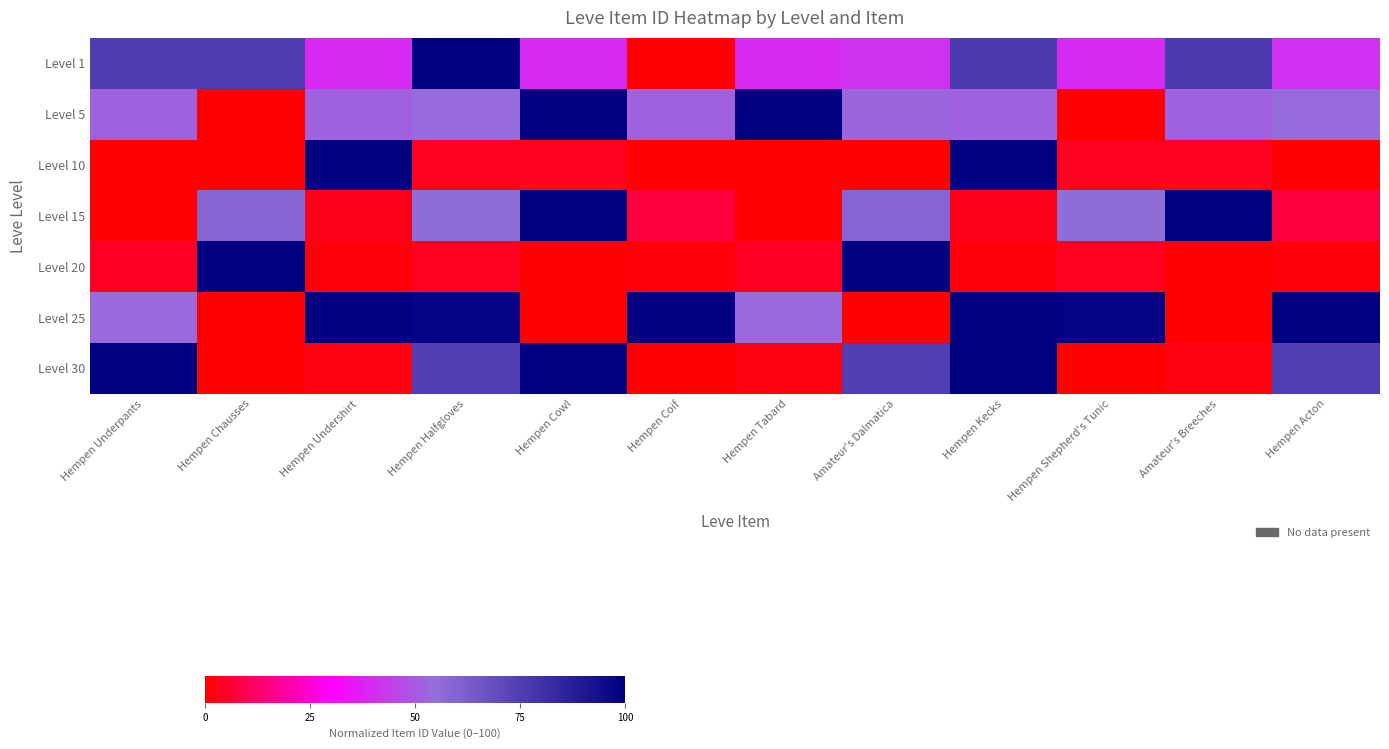

Reading left to right, extract all data points from this chart.

Level 1: Hempen Underpants=75.6	Hempen Chausses=75.9	Hempen Undershirt=39.2	Hempen Halfgloves=100.0	Hempen Cowl=39.7	Hempen Coif=0.0	Hempen Tabard=39.6	Amateur's Dalmatica=41.5	Hempen Kecks=76.3	Hempen Shepherd's Tunic=39.8	Amateur's Breeches=76.7	Hempen Acton=40.6
Level 5: Hempen Underpants=51.8	Hempen Chausses=0.0	Hempen Undershirt=51.6	Hempen Halfgloves=54.0	Hempen Cowl=99.5	Hempen Coif=51.9	Hempen Tabard=100.0	Amateur's Dalmatica=53.0	Hempen Kecks=51.8	Hempen Shepherd's Tunic=0.0	Amateur's Breeches=51.6	Hempen Acton=54.0
Level 10: Hempen Underpants=0.0	Hempen Chausses=0.1	Hempen Undershirt=100.0	Hempen Halfgloves=3.7	Hempen Cowl=3.7	Hempen Coif=0.0	Hempen Tabard=0.0	Amateur's Dalmatica=0.1	Hempen Kecks=100.0	Hempen Shepherd's Tunic=3.7	Amateur's Breeches=3.7	Hempen Acton=0.0
Level 15: Hempen Underpants=0.0	Hempen Chausses=59.1	Hempen Undershirt=3.3	Hempen Halfgloves=56.1	Hempen Cowl=100.0	Hempen Coif=7.6	Hempen Tabard=0.0	Amateur's Dalmatica=59.1	Hempen Kecks=3.3	Hempen Shepherd's Tunic=56.1	Amateur's Breeches=100.0	Hempen Acton=7.6
Level 20: Hempen Underpants=4.5	Hempen Chausses=100.0	Hempen Undershirt=1.4	Hempen Halfgloves=3.5	Hempen Cowl=0.0	Hempen Coif=1.4	Hempen Tabard=4.5	Amateur's Dalmatica=100.0	Hempen Kecks=1.4	Hempen Shepherd's Tunic=3.5	Amateur's Breeches=0.0	Hempen Acton=1.4
Level 25: Hempen Underpants=53.8	Hempen Chausses=0.0	Hempen Undershirt=99.7	Hempen Halfgloves=98.4	Hempen Cowl=0.0	Hempen Coif=100.0	Hempen Tabard=53.8	Amateur's Dalmatica=0.0	Hempen Kecks=99.7	Hempen Shepherd's Tunic=98.4	Amateur's Breeches=0.0	Hempen Acton=100.0
Level 30: Hempen Underpants=100.0	Hempen Chausses=0.0	Hempen Undershirt=2.0	Hempen Halfgloves=74.8	Hempen Cowl=100.0	Hempen Coif=0.0	Hempen Tabard=2.0	Amateur's Dalmatica=74.8	Hempen Kecks=100.0	Hempen Shepherd's Tunic=0.0	Amateur's Breeches=2.0	Hempen Acton=74.8